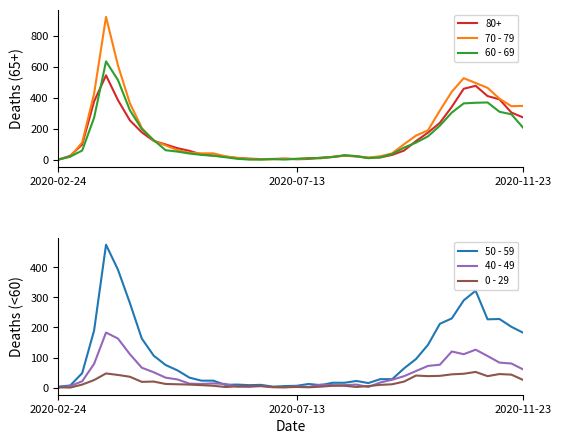

In 0 - 29, how many points are higher than both neighbors (excluding endpoints)?

7